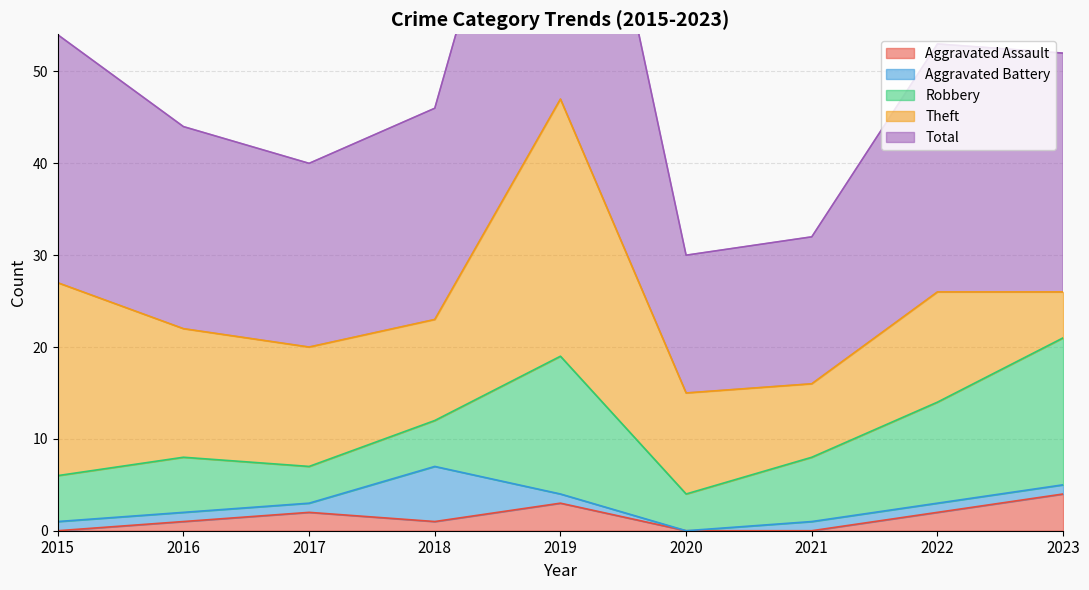

Where is the first local minimum for Aggravated Battery?

2020